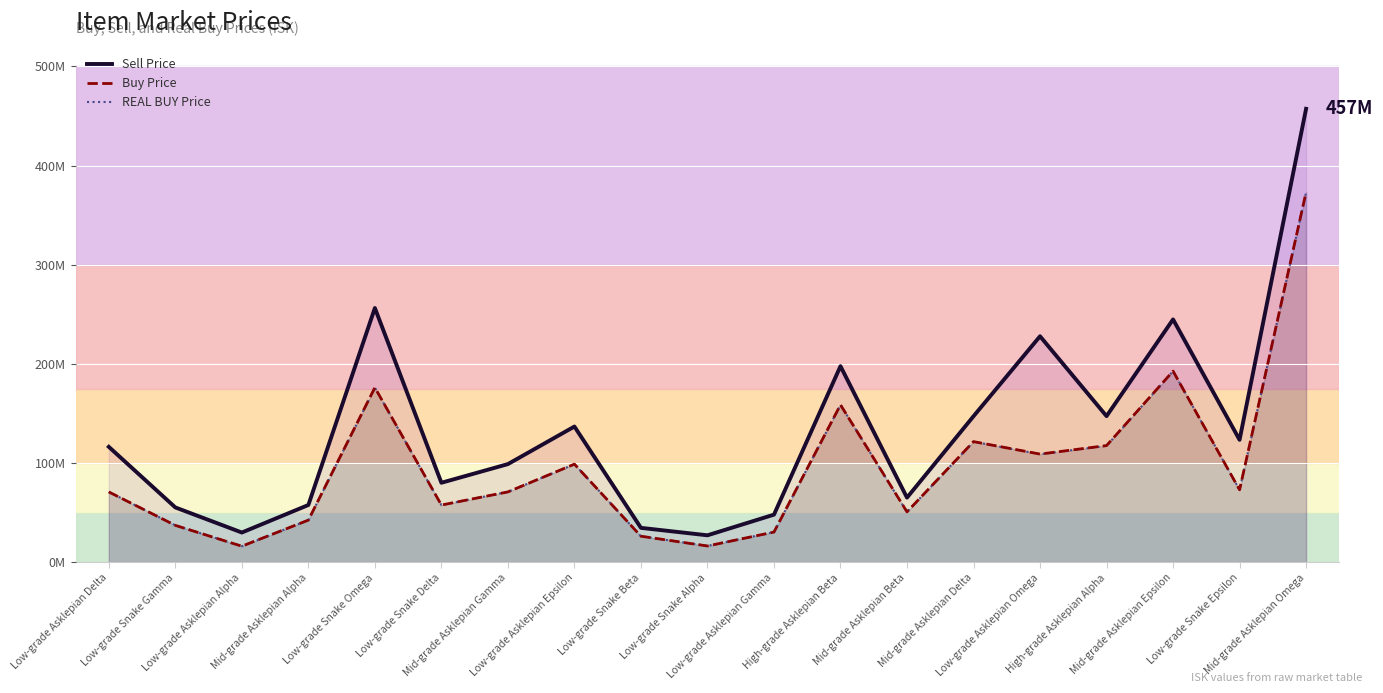

In Buy Price, how many points are lower than both neighbors (excluding endpoints)?

6